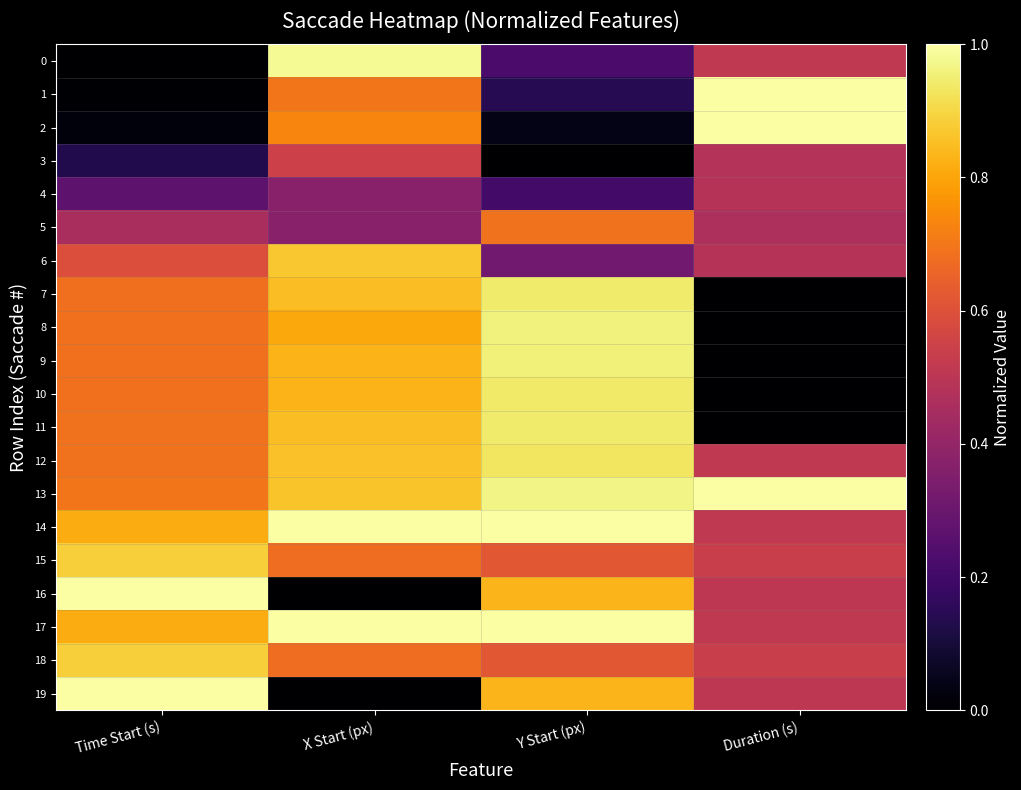

Between Time Start (s) and X Start (px), which is larger?

X Start (px)